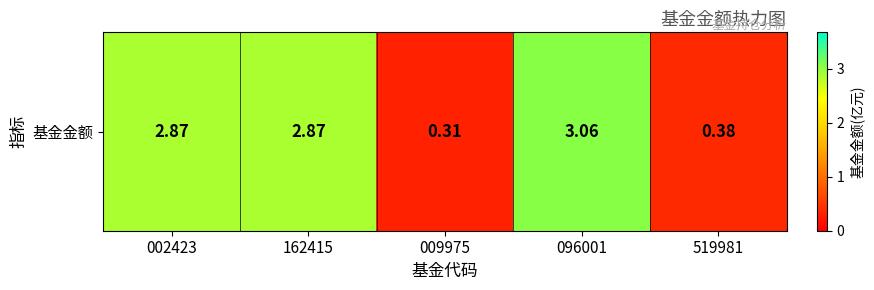

What is the difference between the values at 002423 and 009975?

2.6